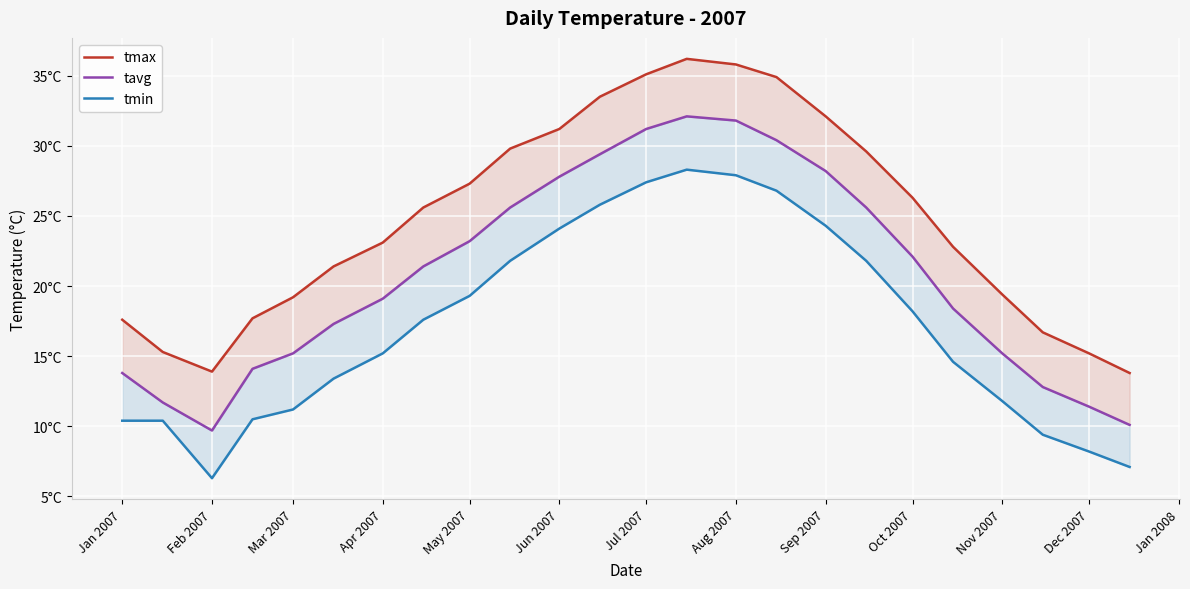

The tmax series shows 41.4 at Aug 2007. True or false?

False